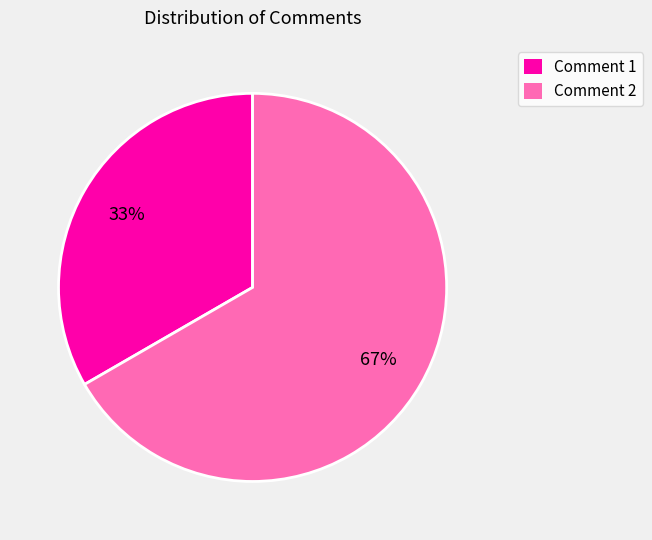

Which category has the biggest portion of the pie?

Comment 2